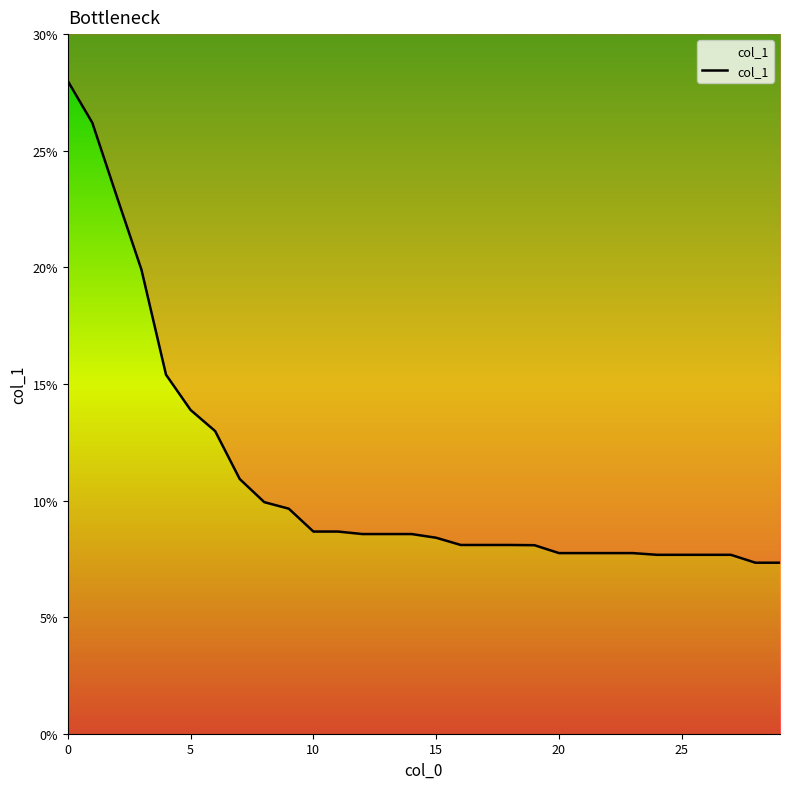

What is the value of the 19th point from the left?

8.1